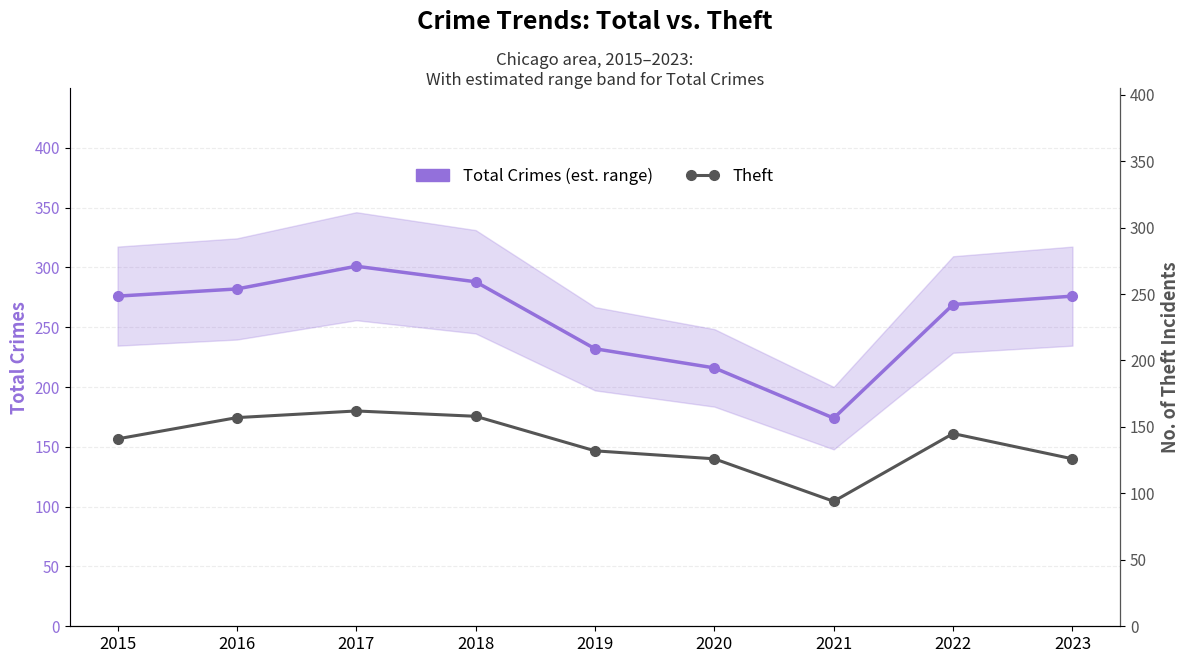

Which category has the highest value in the Theft series?

2017